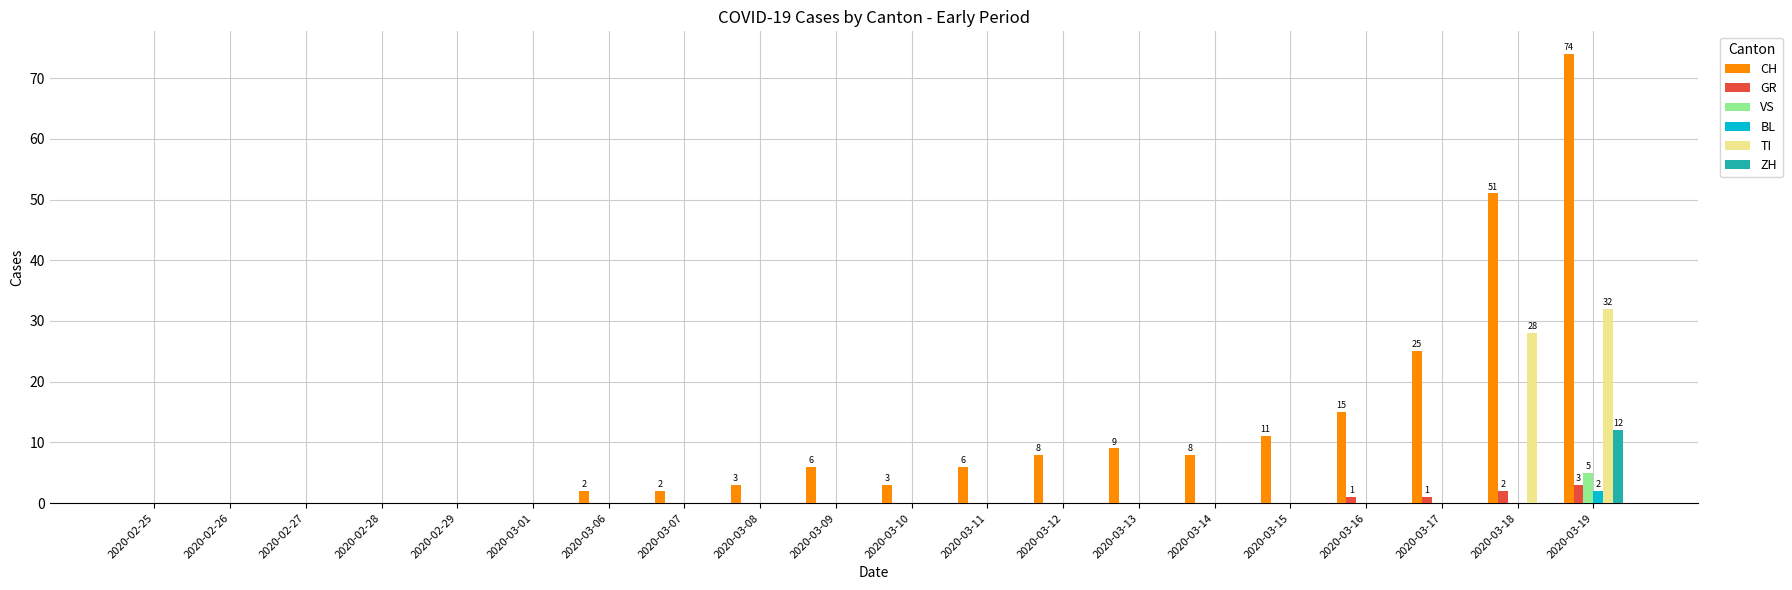

Reading left to right, transcribe all the data shown in this chart.

CH: 0	0	0	0	0	0	2	2	3	6	3	6	8	9	8	11	15	25	51	74
GR: 0	0	0	0	0	0	0	0	0	0	0	0	0	0	0	0	1	1	2	3
VS: 0	0	0	0	0	0	0	0	0	0	0	0	0	0	0	0	0	0	0	5
BL: 0	0	0	0	0	0	0	0	0	0	0	0	0	0	0	0	0	0	0	2
TI: 0	0	0	0	0	0	0	0	0	0	0	0	0	0	0	0	0	0	28	32
ZH: 0	0	0	0	0	0	0	0	0	0	0	0	0	0	0	0	0	0	0	12